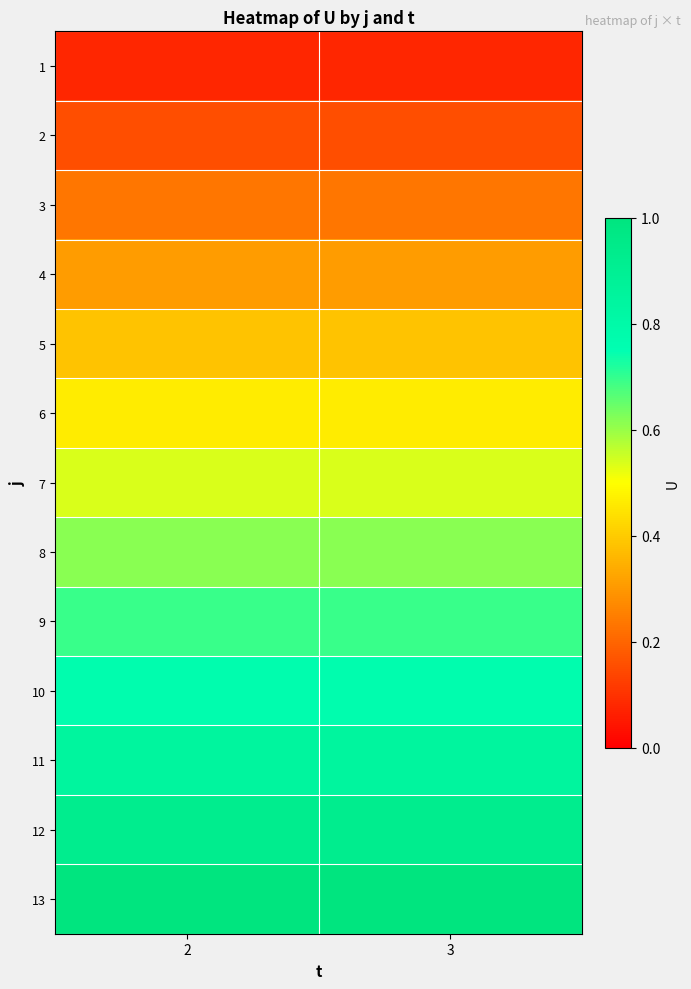

How many series are shown in this chart?

13